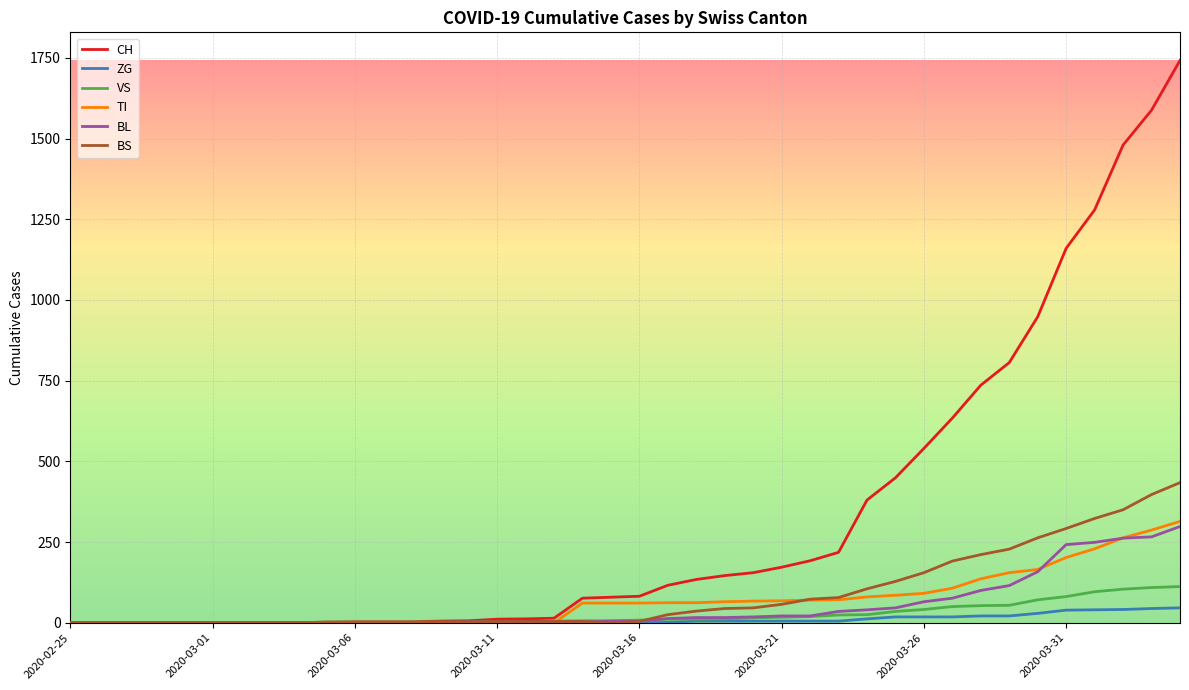

Which series has the widest spread of values?

CH